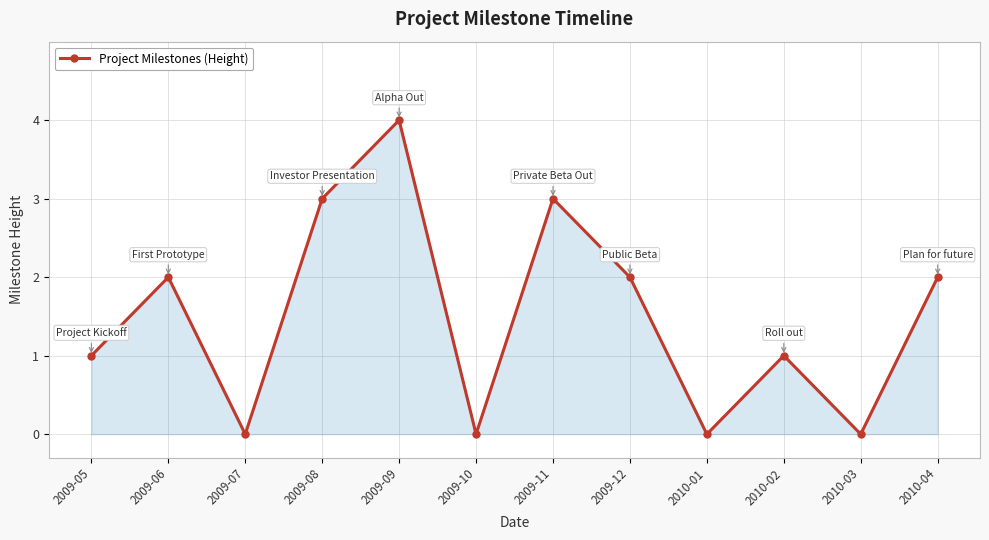

What is the change in value from 2010-02 to 2010-04?

+1